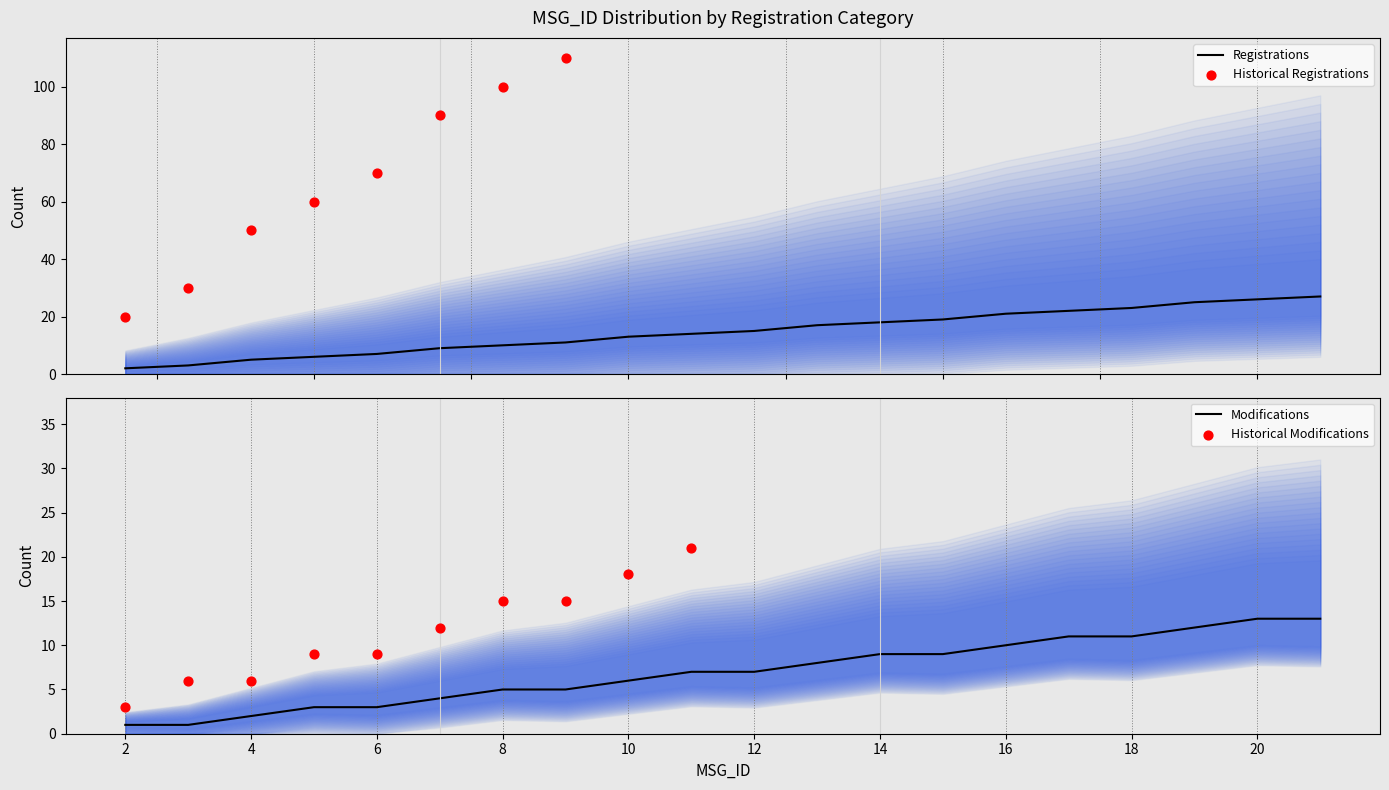

Which series contains the lowest Y value?

Modifications